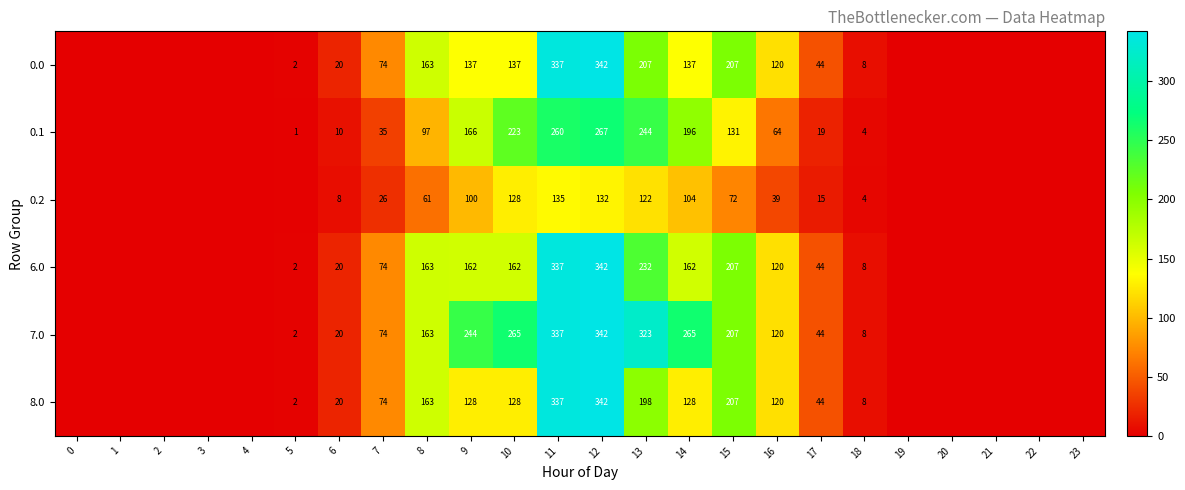

Where is 8.0 nearest to the value 171?

8